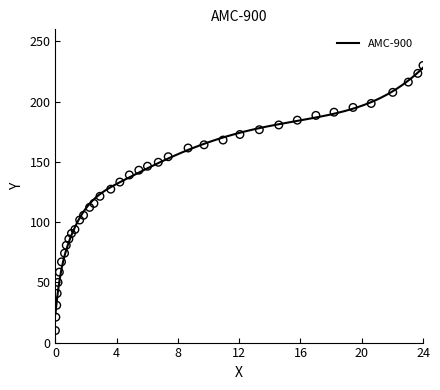

What is the highest value of the AMC-900 series?

228.1